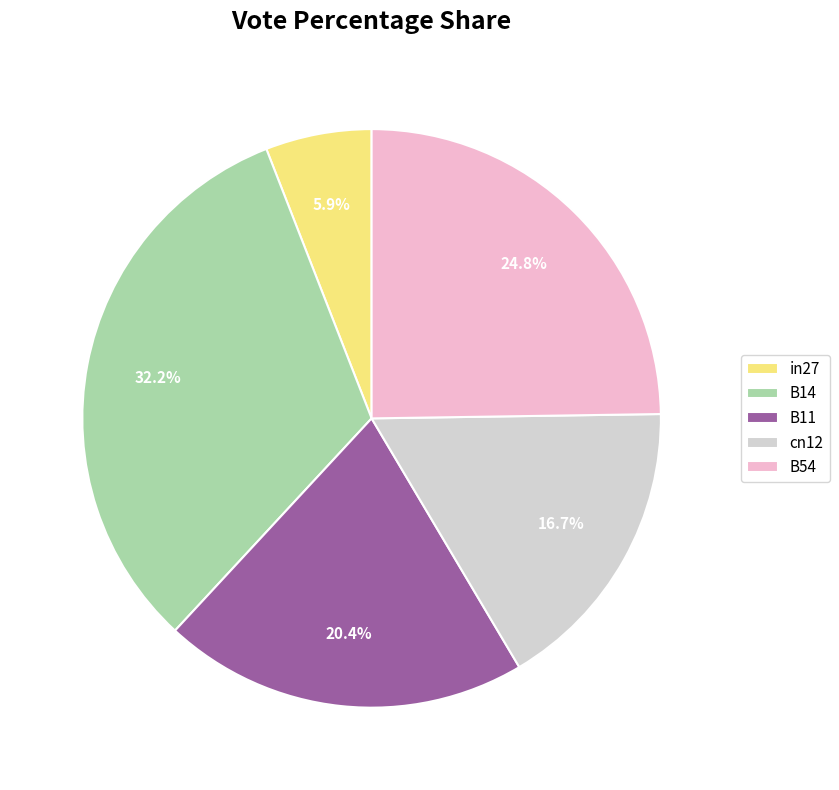

How many segments does this pie chart have?

5